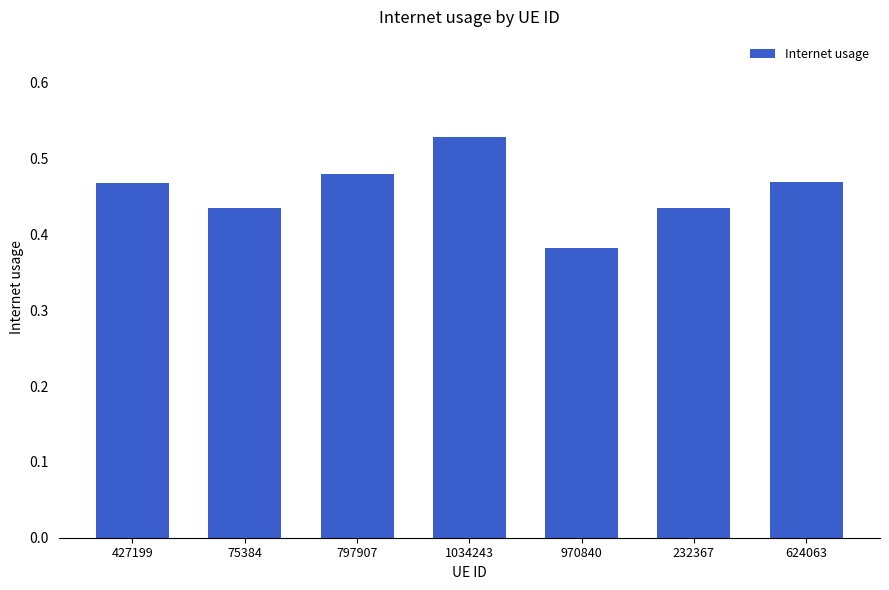

What is the label of the 2nd bar from the left?

75384